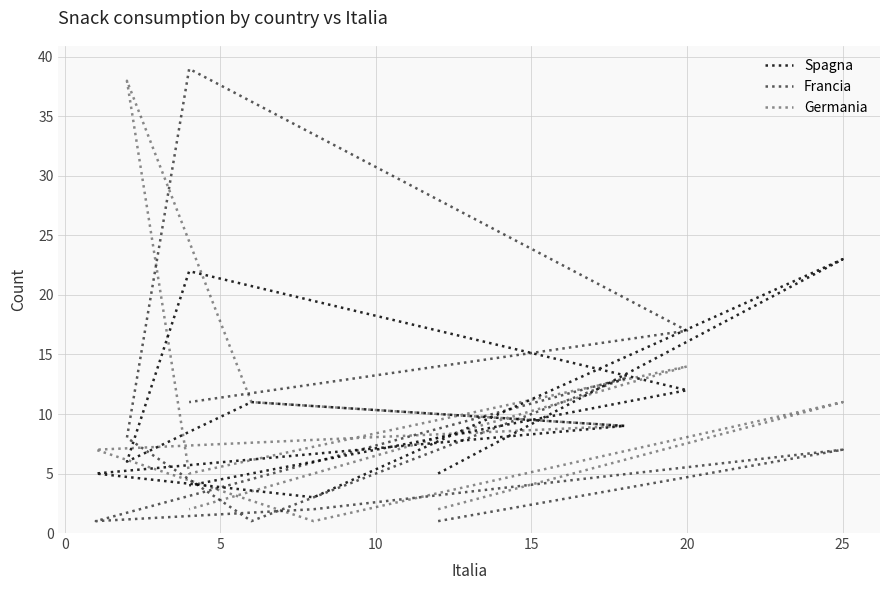

Is this an area chart (filled region under the line)?

No